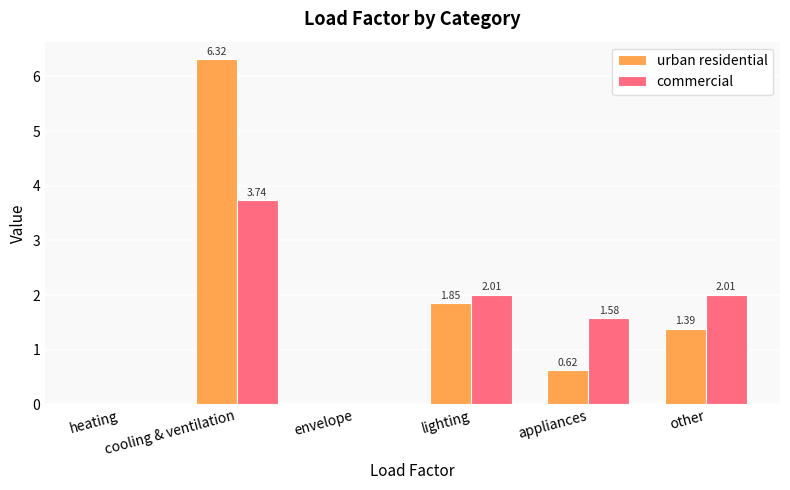

What is the sum of all urban residential values?

10.2